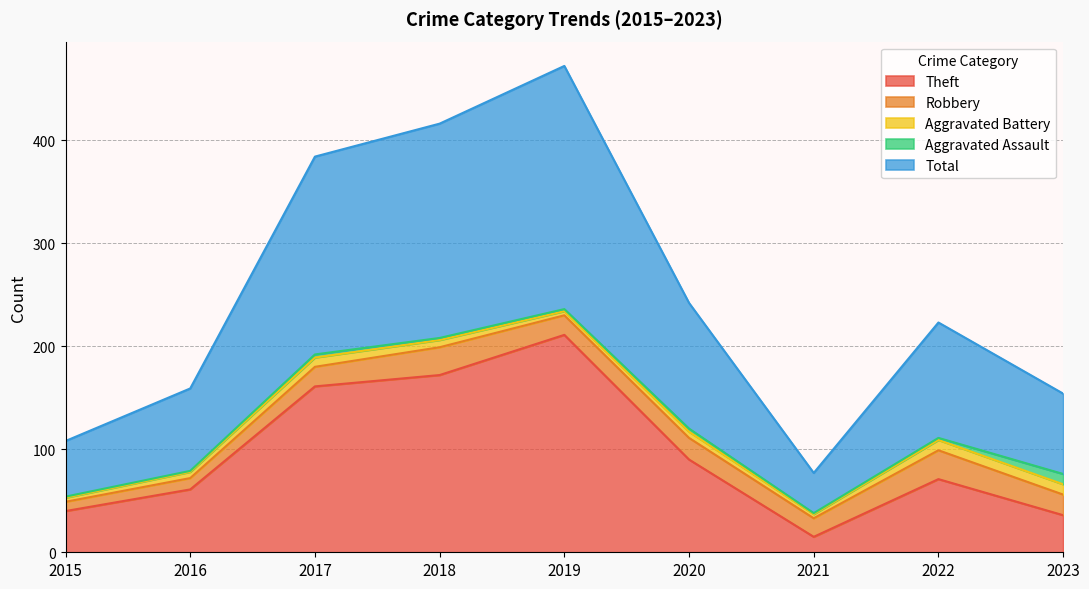

What is the value of the Aggravated Battery point at the 5th from the left?

4